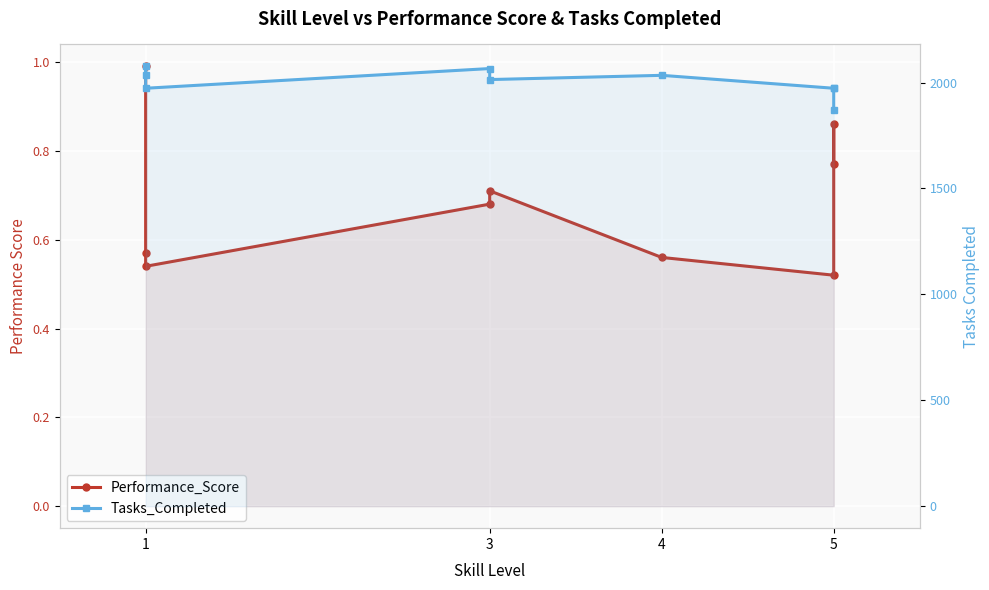

What are all the series names shown in the legend?

Performance_Score, Tasks_Completed